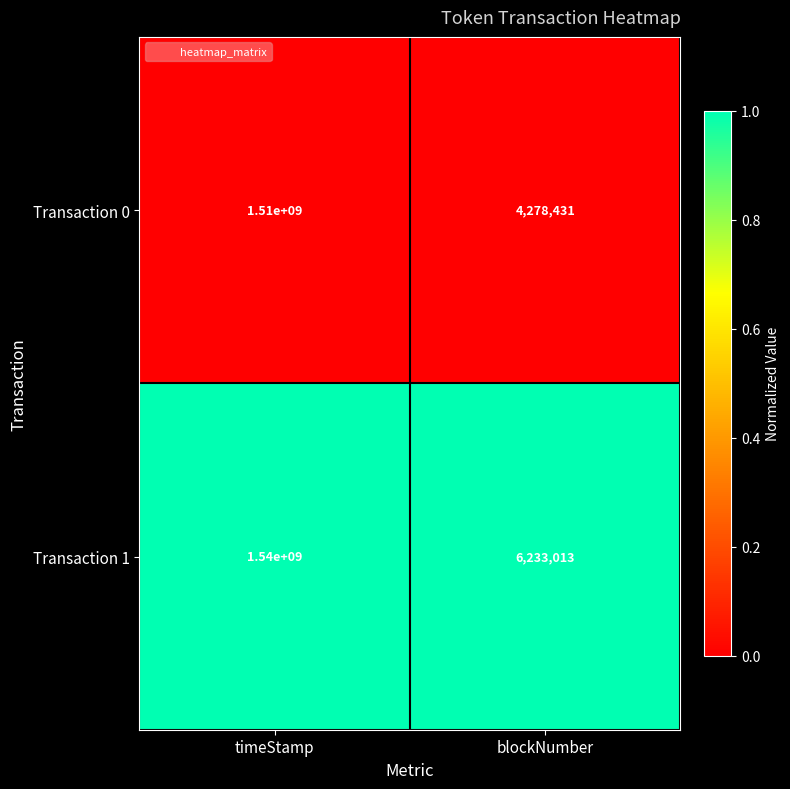

At blockNumber, list the series in order from largest to smallest.

Transaction 1, Transaction 0